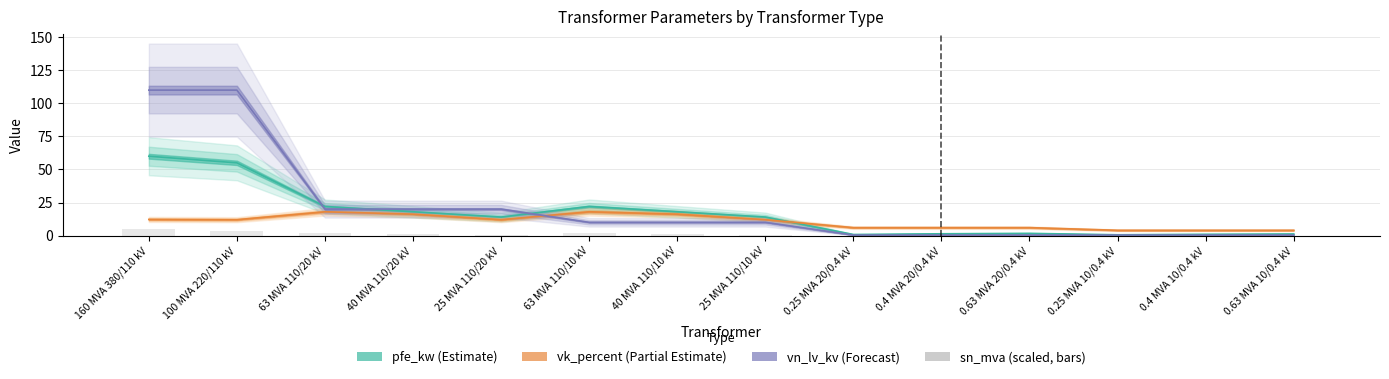

True or false: the data shows 0.2 at 25 MVA 110/10 kV.

False